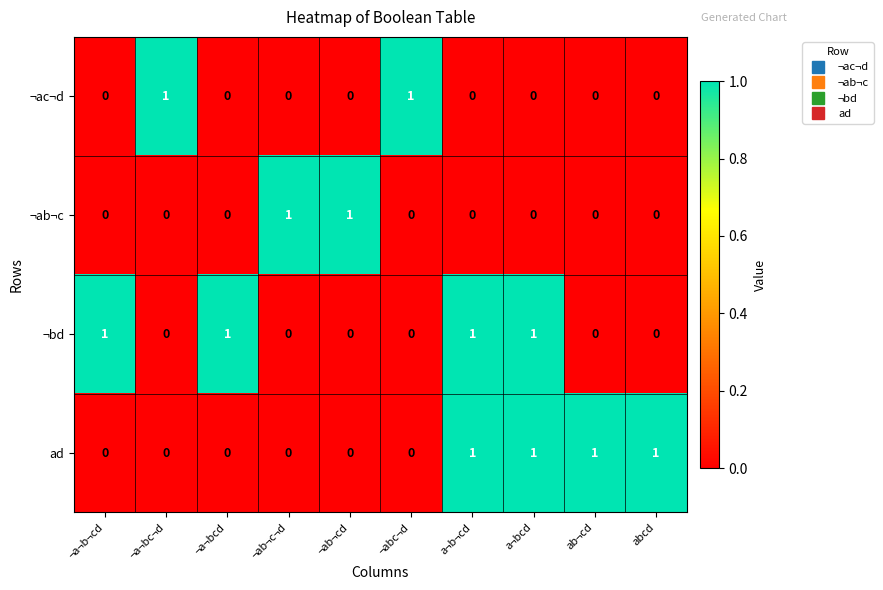

At how many categories does at least one series exceed 0?

10